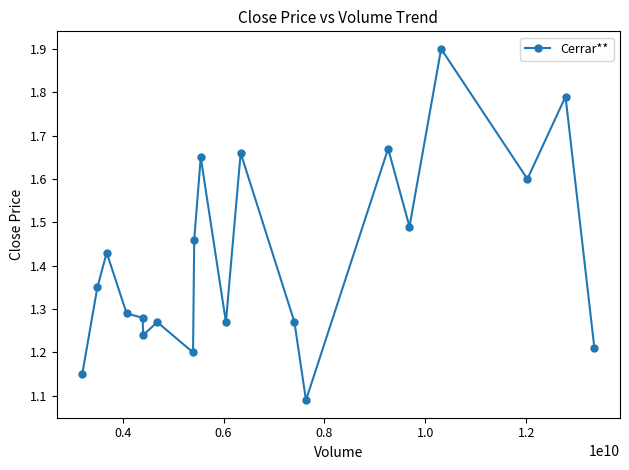

What is the sum of all values?

28.3